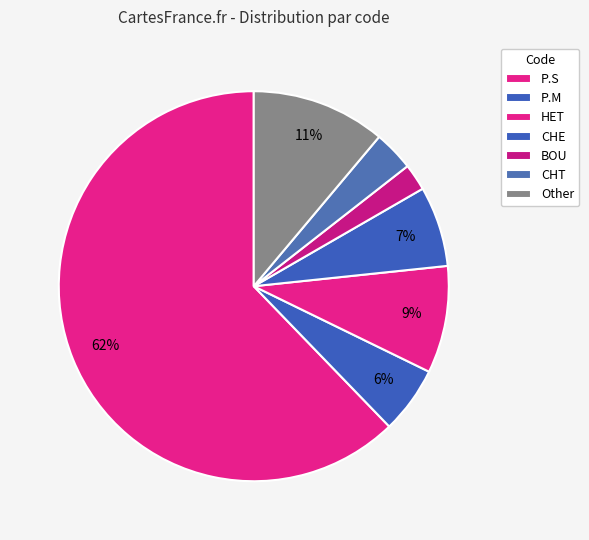

What is the change in value from P.S to HET?

-144